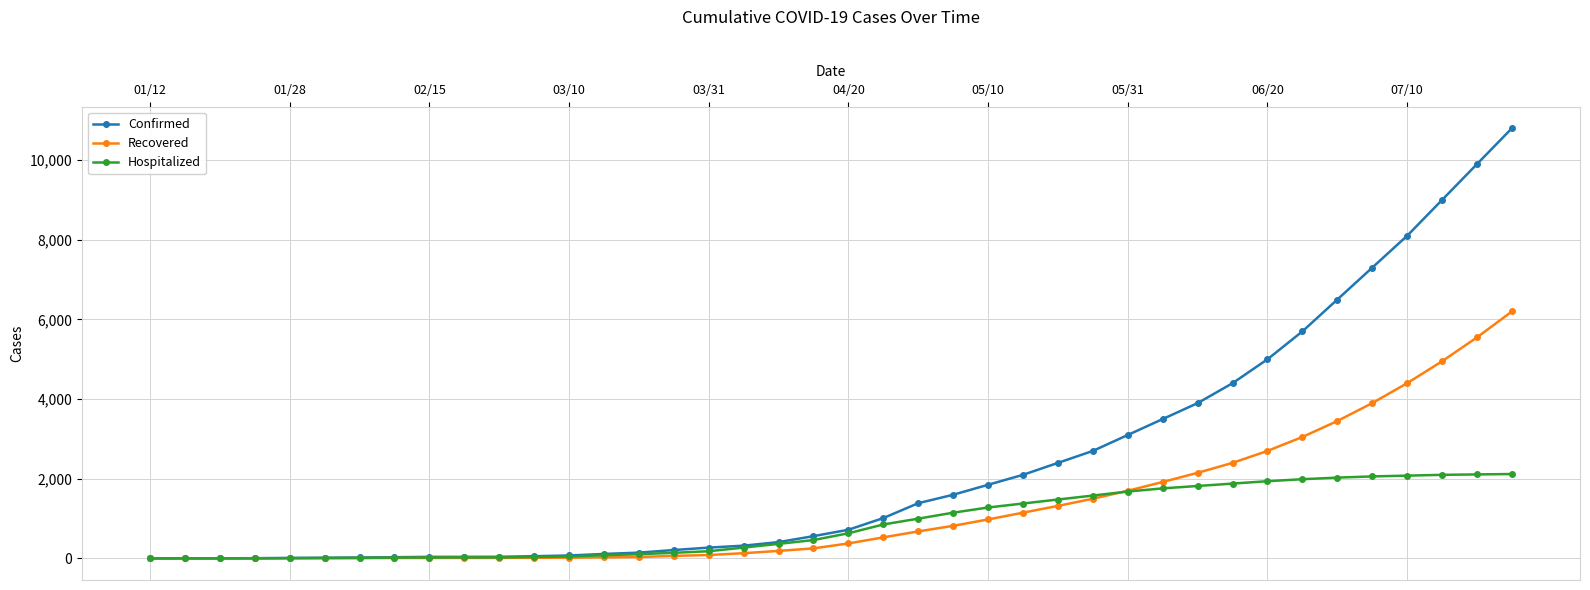

Rank the series by their maximum value, from highest to lowest.

Confirmed, Recovered, Hospitalized